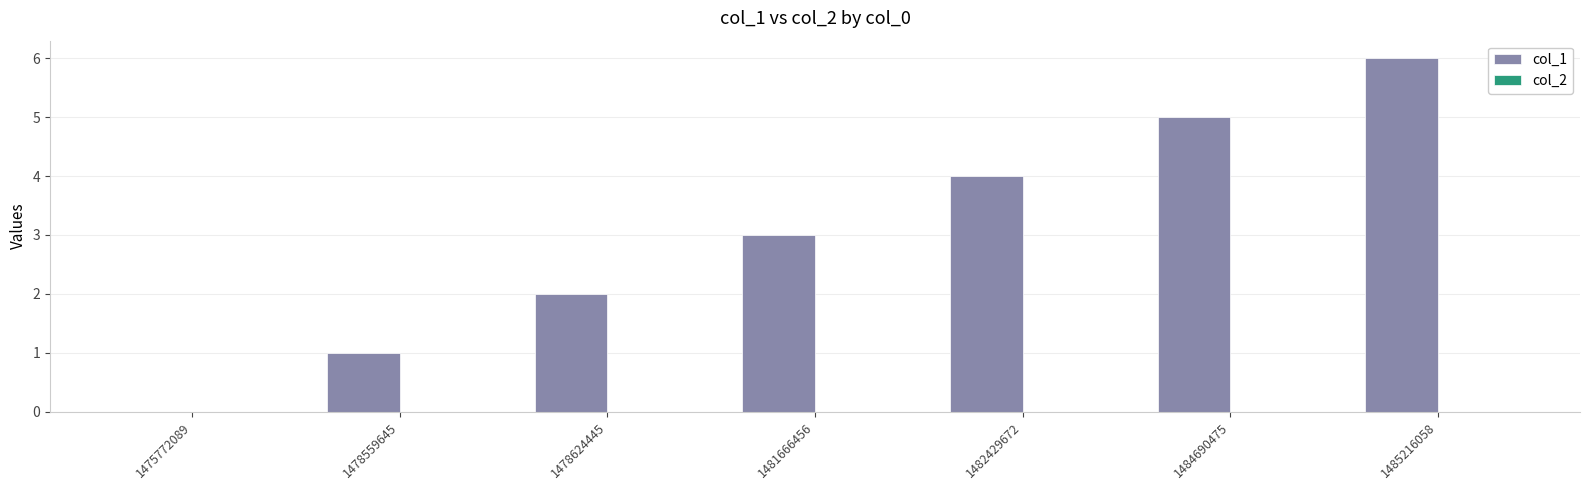

What is the sum of the values at 1482429672 and 1484690475?

9